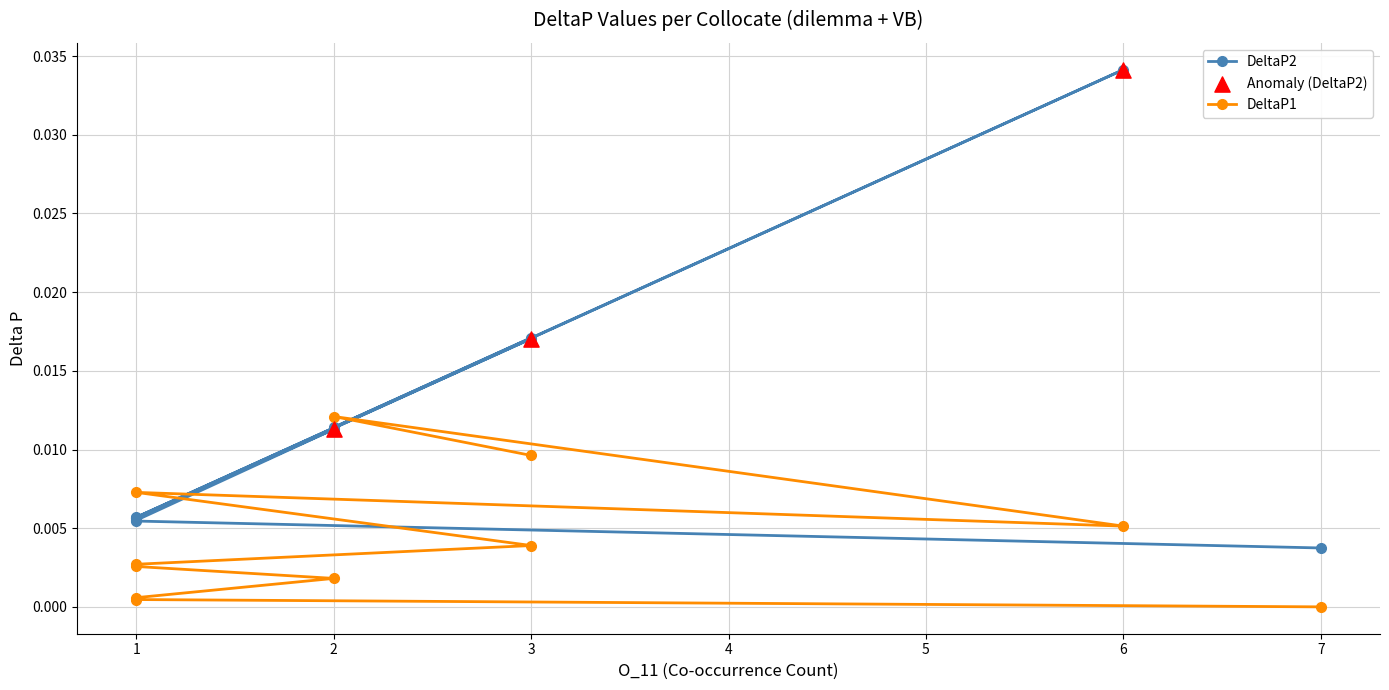

Which series reaches the minimum Y coordinate?

DeltaP1